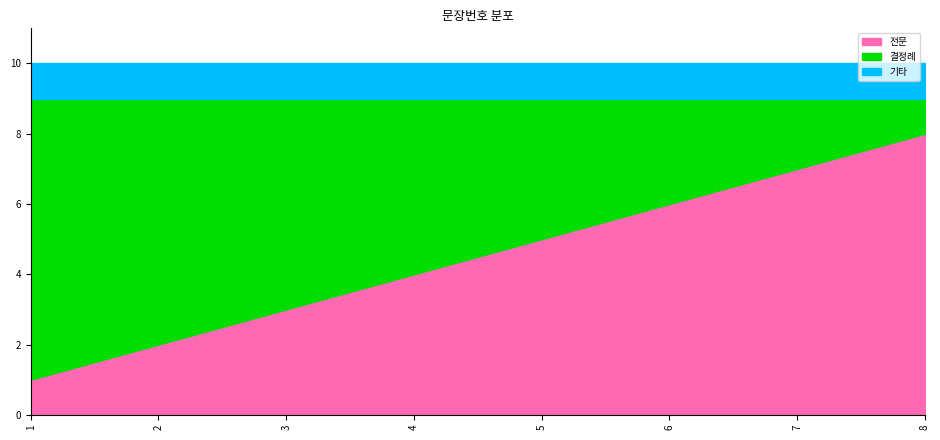

What is the difference between the maximum and minimum values in the 전문 series?

7